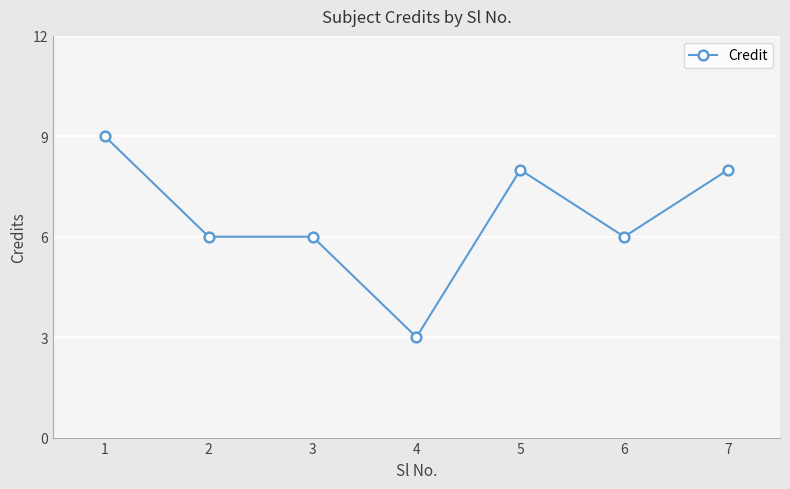

The value at 3 is 2. True or false?

False